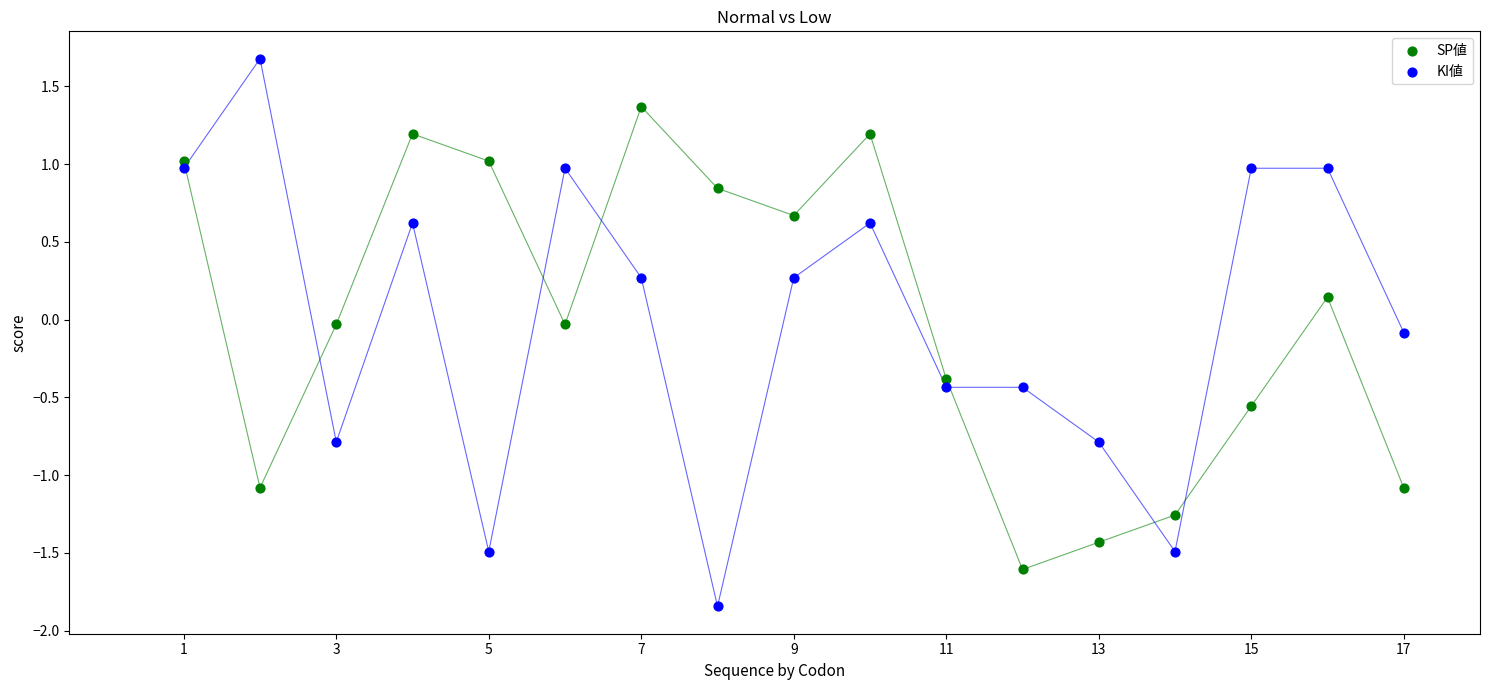

Which series contains the highest Y value?

KI値